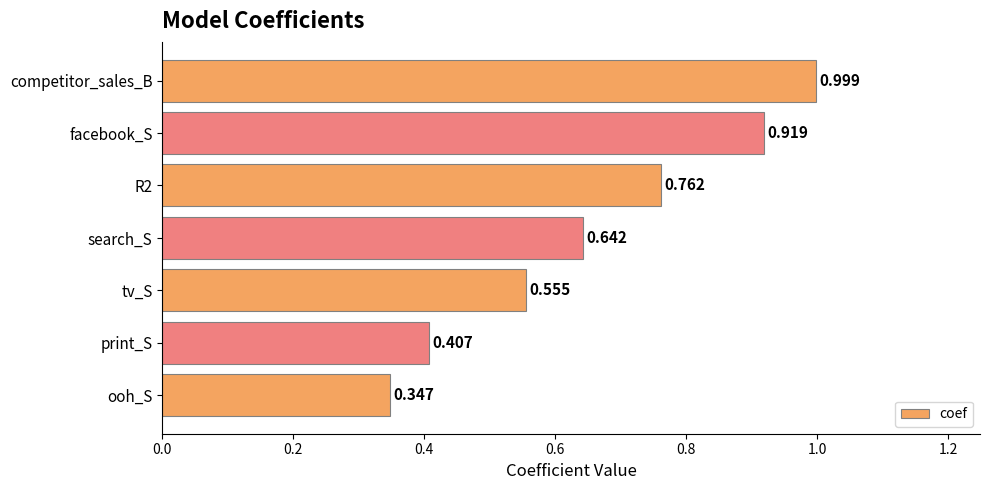

At which label is the value closest to 0?

ooh_S